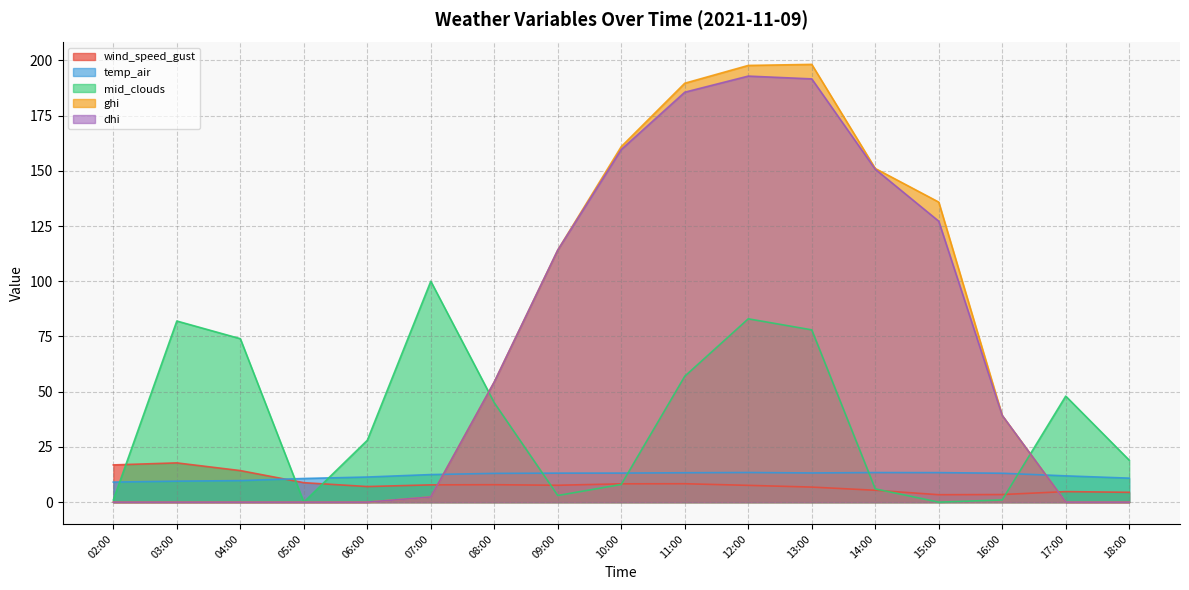

True or false: dhi and ghi intersect in this chart.

False